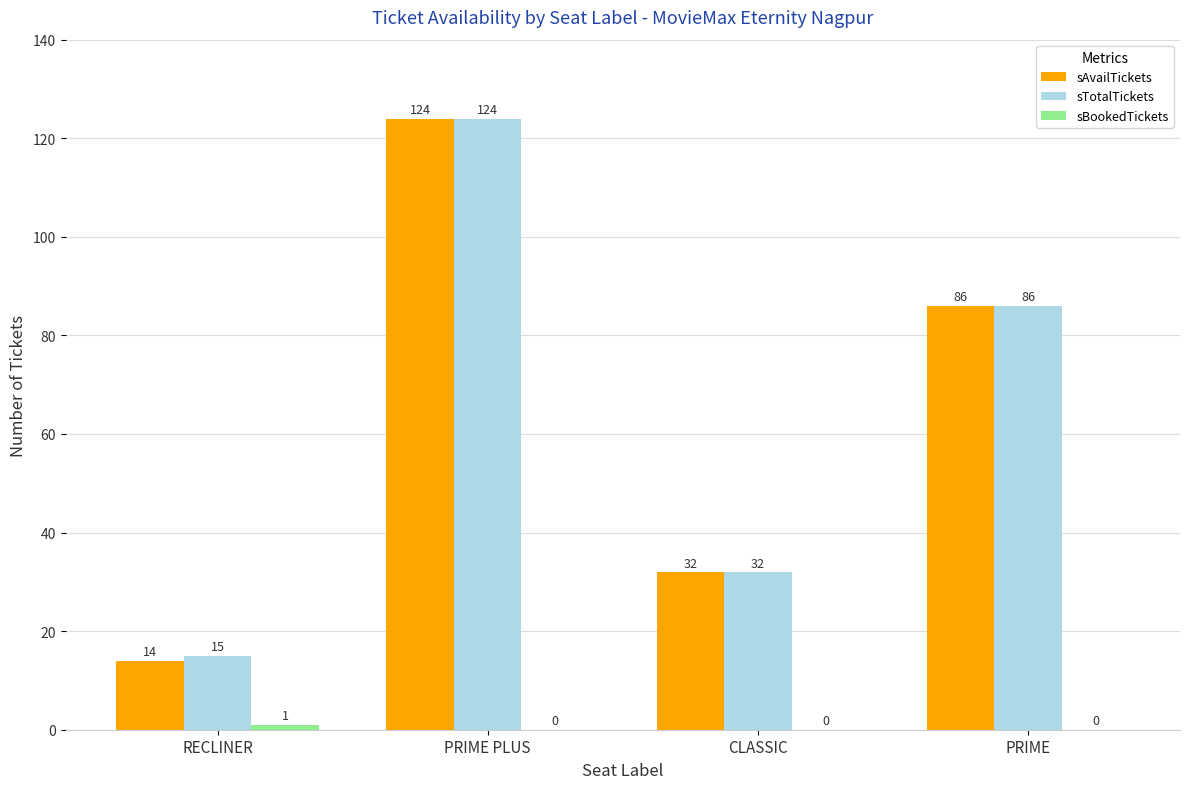

What is the average value of the sAvailTickets series?

64